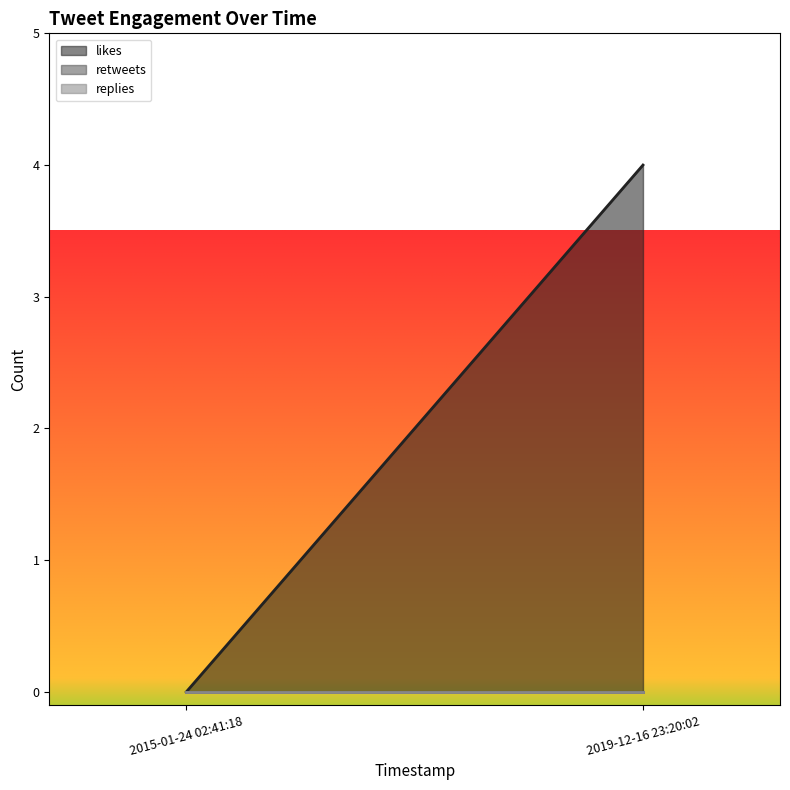

Does the chart display data point markers on the line(s)?

No